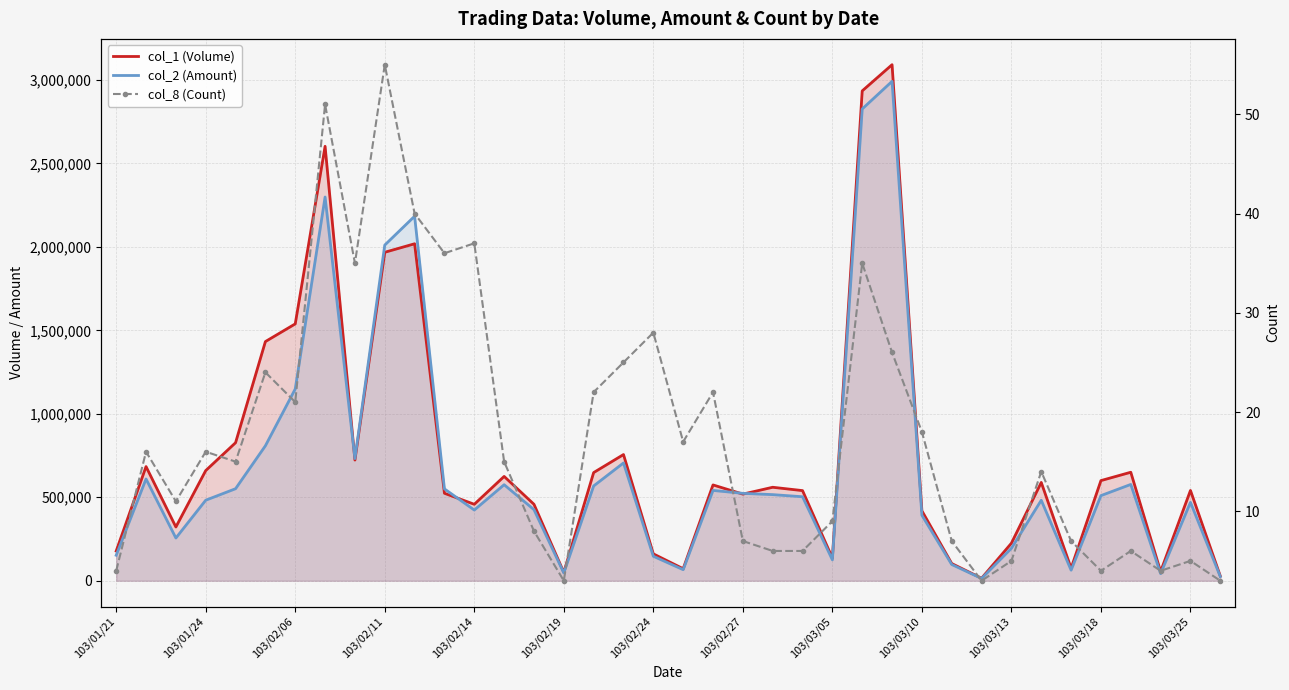

True or false: col_8 (Count) and col_1 (Volume) cross at least once.

False